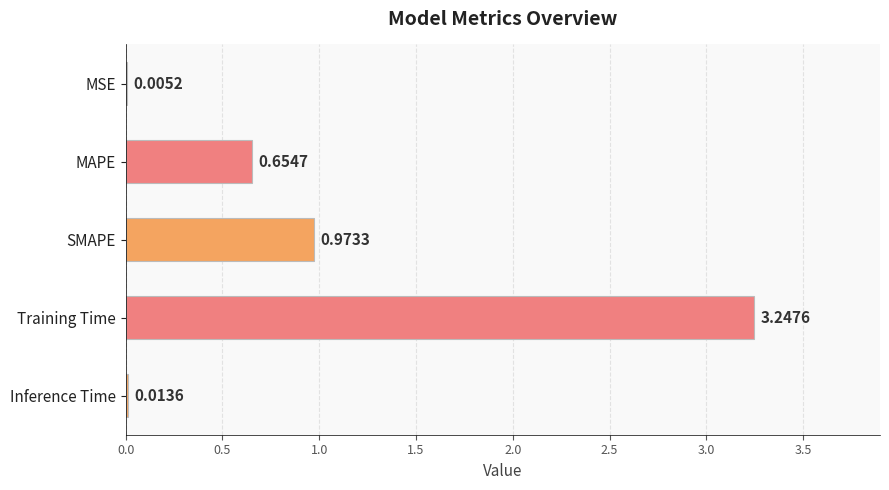

What is the sum of all values?

4.9